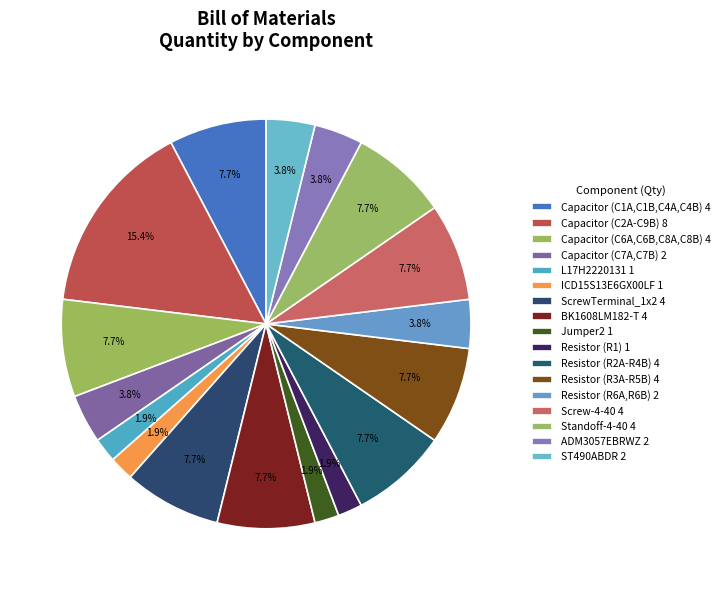

To the nearest percent, what percentage of the pie is Jumper2?

2%